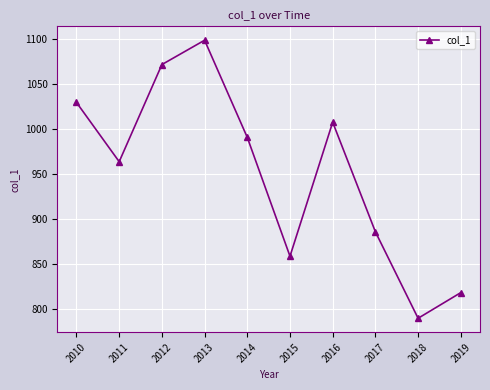

How many data points are less than 990?

5